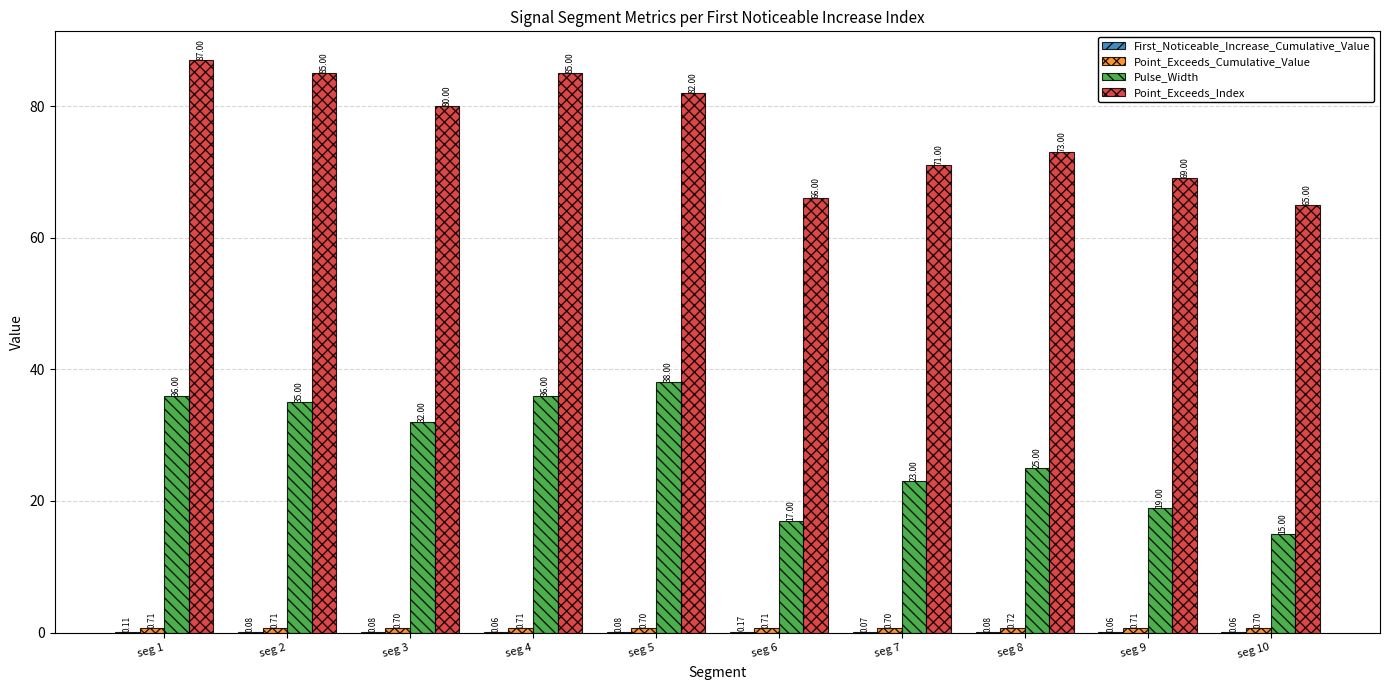

What is the sum of all Pulse_Width values?

276.0